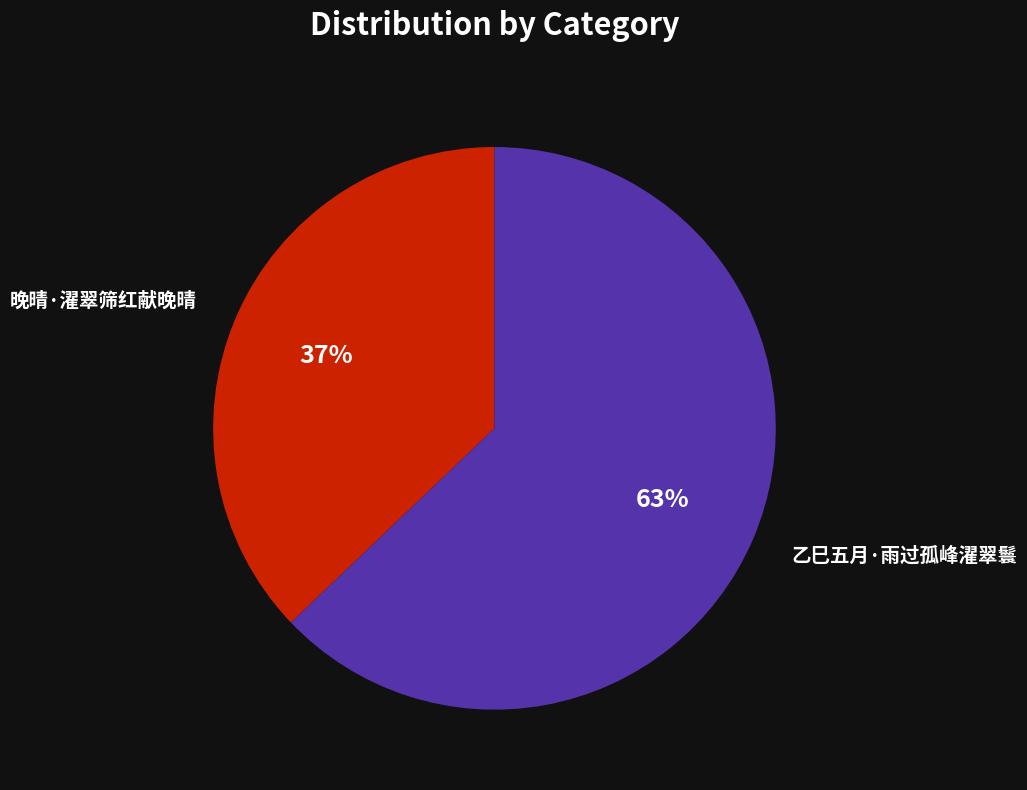

Approximately how many times larger is the value at 乙巳五月·雨过孤峰濯翠鬟 compared to 晚晴·濯翠筛红献晚晴?

1.7